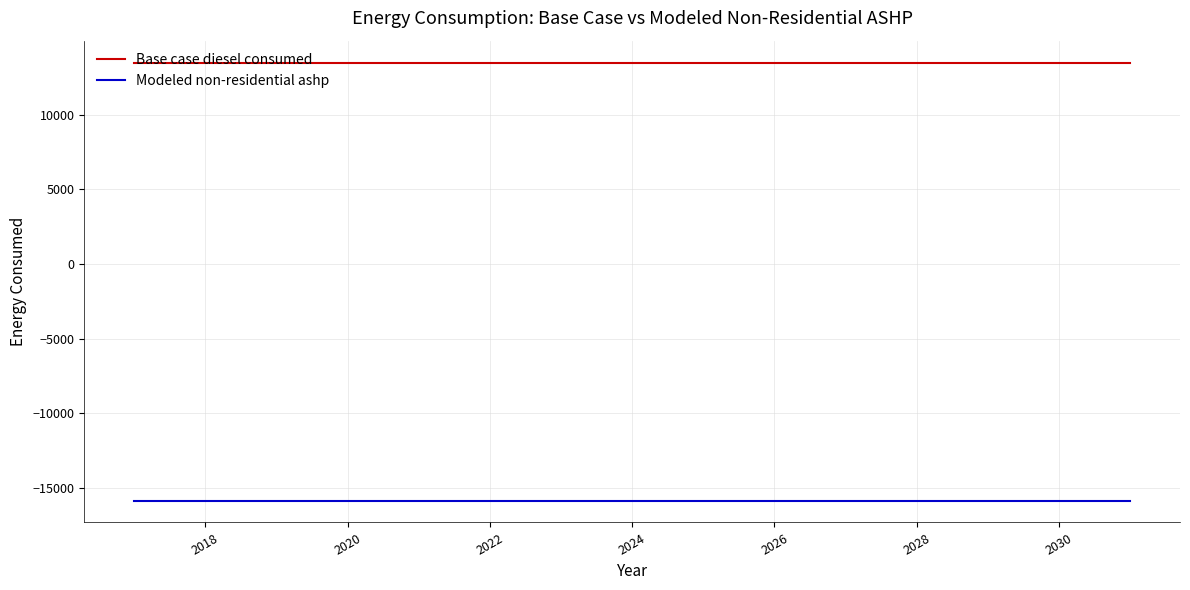

Does the chart have visible grid lines?

Yes